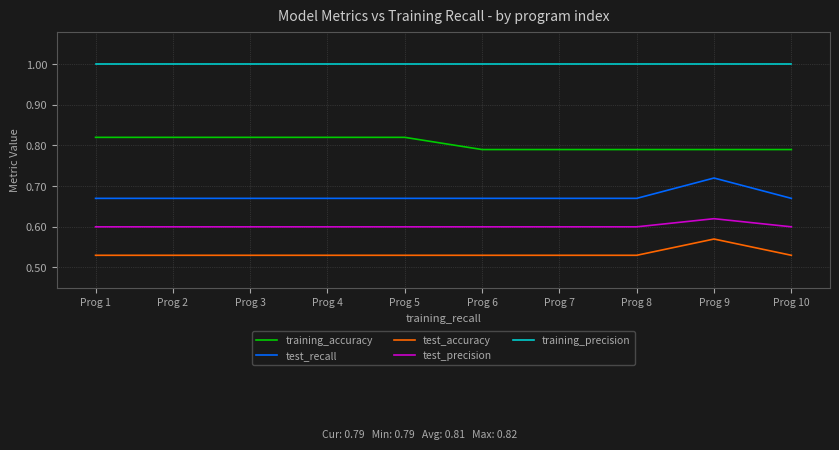

What is the difference between the highest and lowest values at Prog 9?

0.4